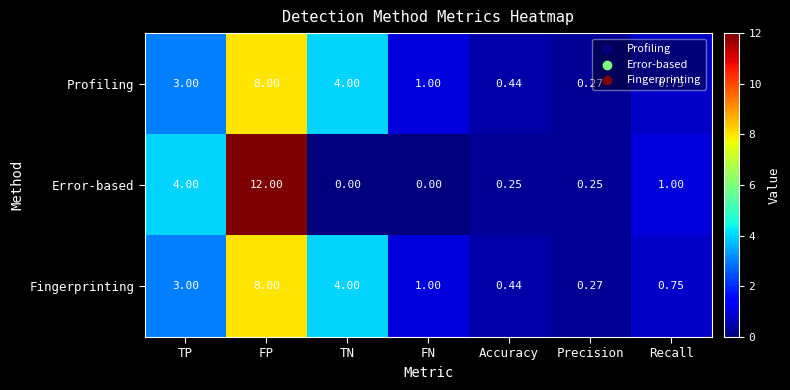

List the labels in order of Profiling value, largest first.

FP, TN, TP, FN, Recall, Accuracy, Precision